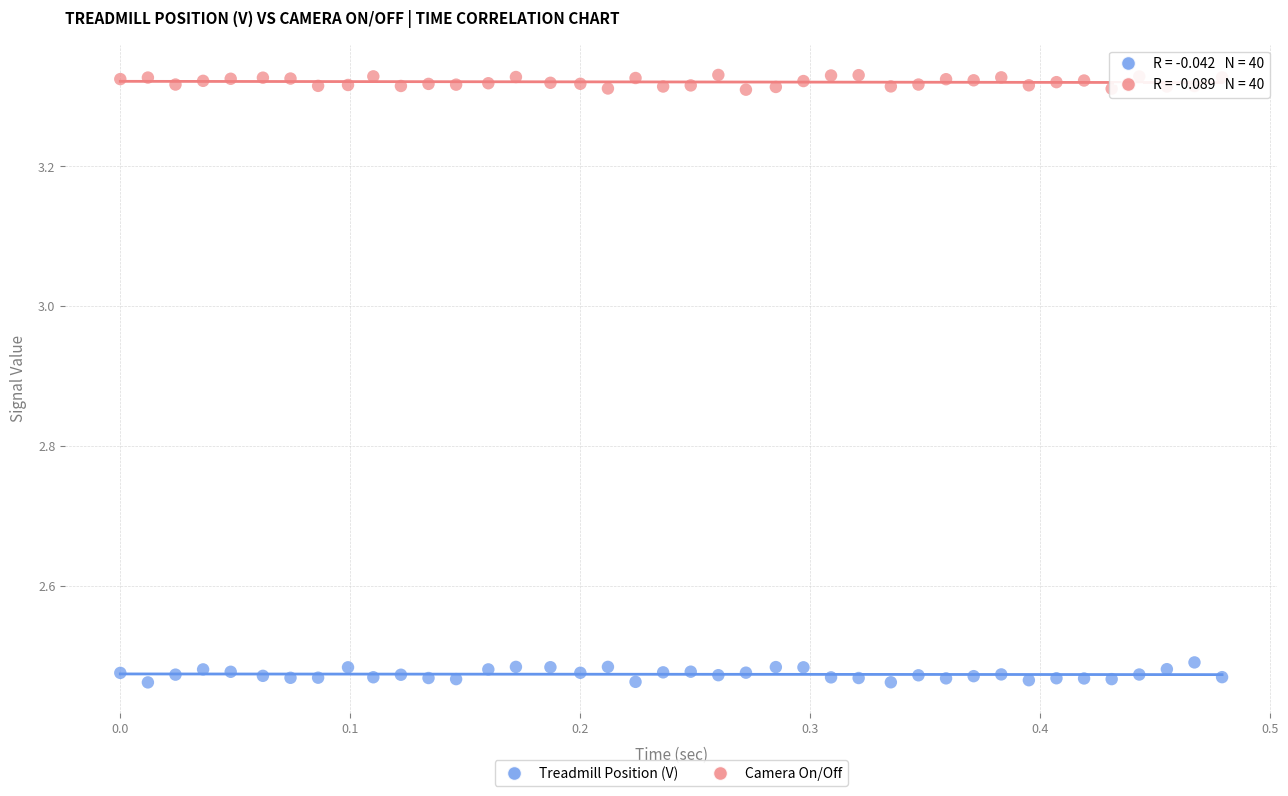

Which series reaches the maximum Y coordinate?

Camera On/Off